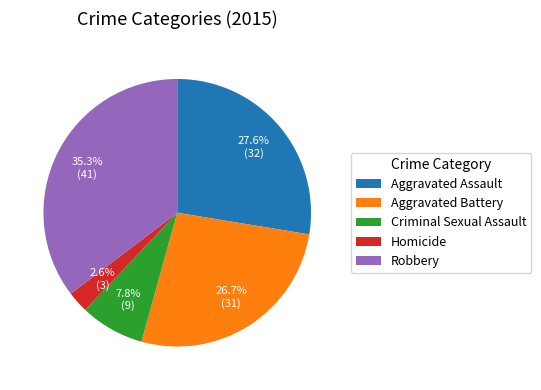

What is the ratio of the value at Aggravated Battery to the value at Criminal Sexual Assault?

3.4